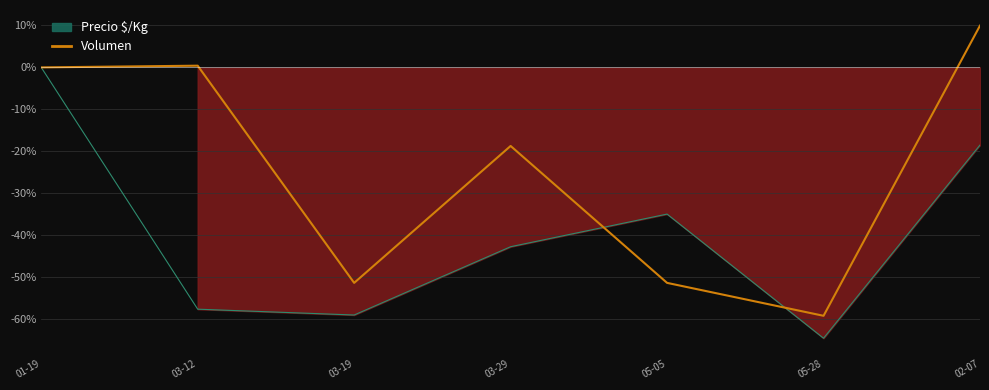

Reading left to right, extract all data points from this chart.

0.0	0.4	-51.4	-18.8	-51.4	-59.3	10.0